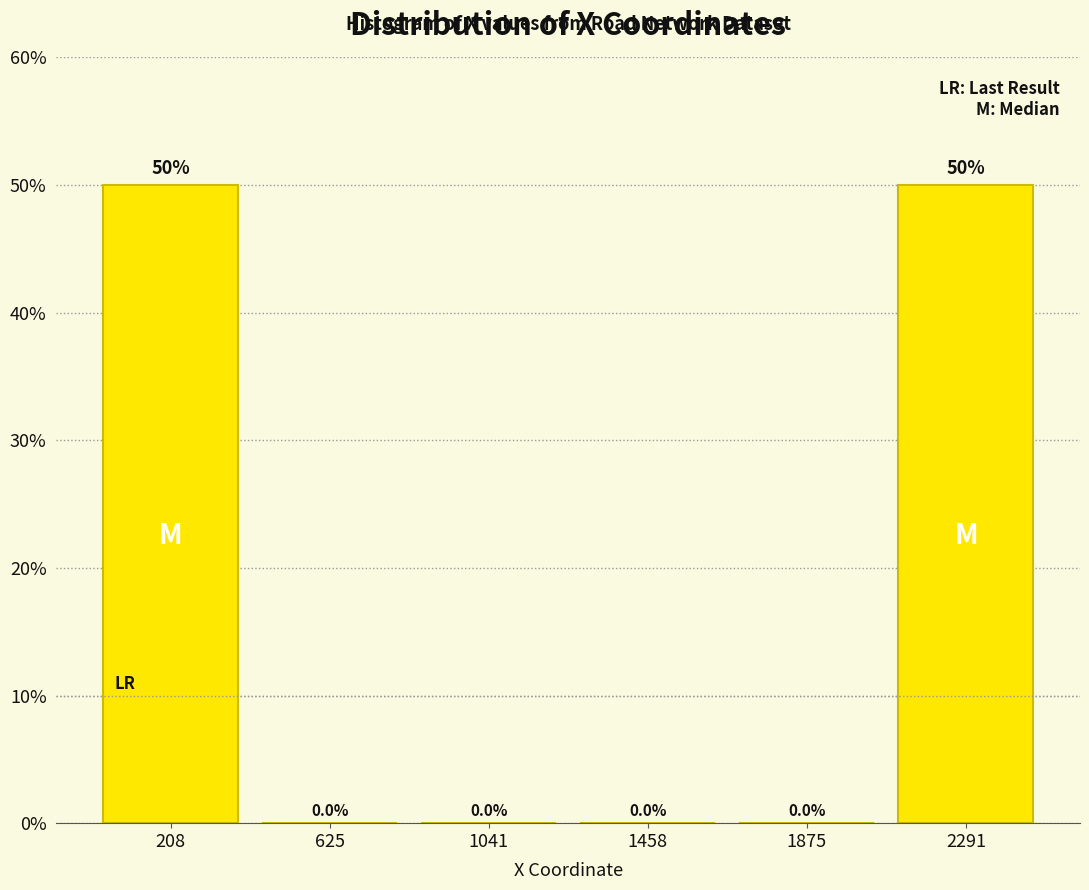

Reading left to right, list every bar in this chart as the range it spans on the x-axis followed by its height. The bar edges are not printed on the chart, so give them approximately, as read against the axis.

0 to 400: 50.0
400 to 850: 0.0
850 to 1250: 0.0
1250 to 1650: 0.0
1650 to 2100: 0.0
2100 to 2500: 50.0